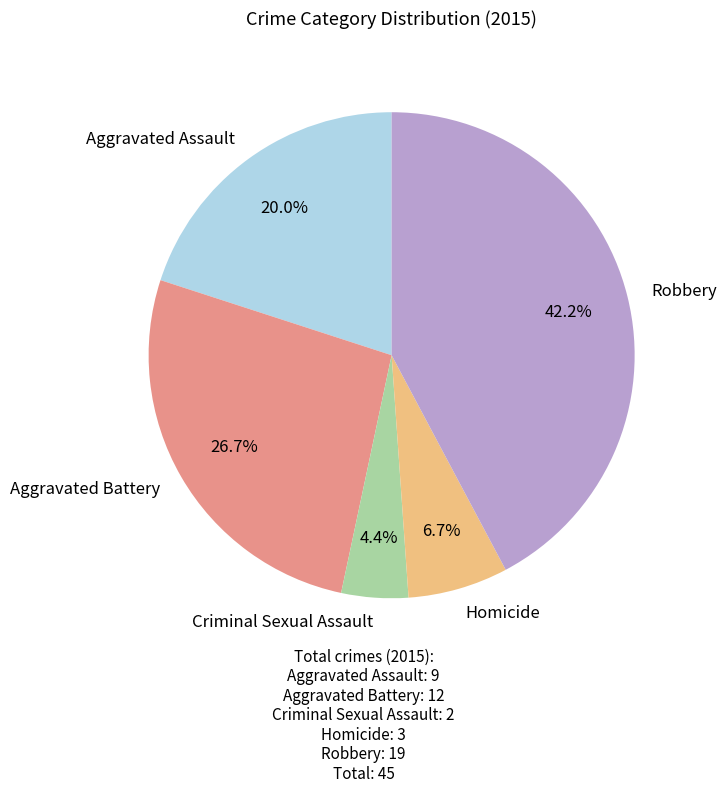

Do Robbery and Aggravated Battery together represent more than half of the pie?

Yes